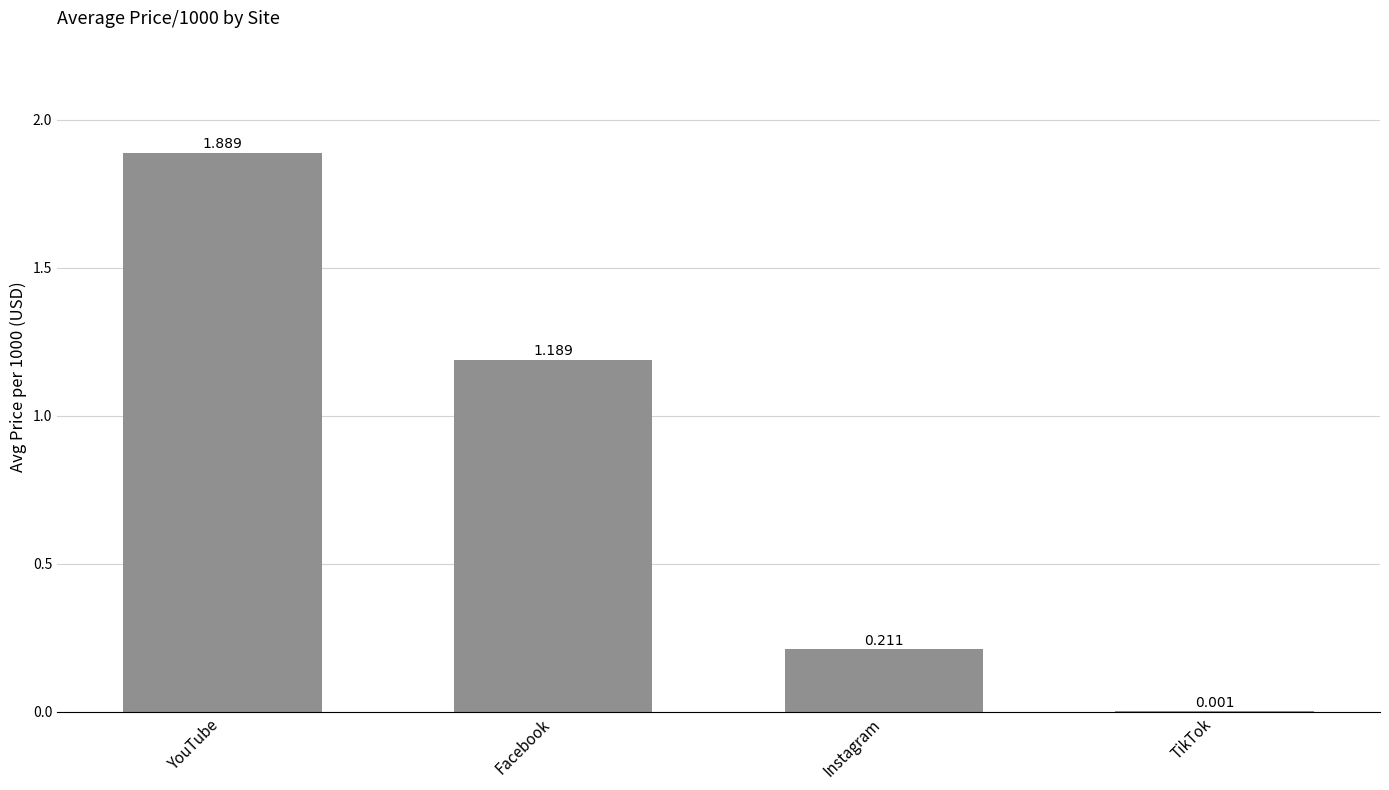

What is the average value?

0.8